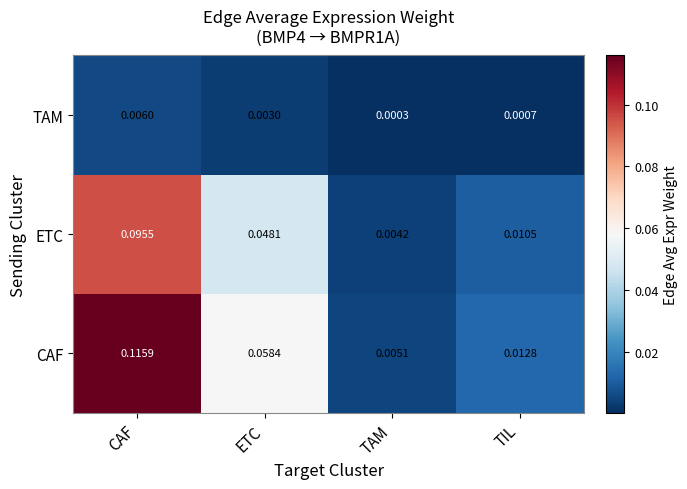

Where is ETC nearest to the value 0?

TAM